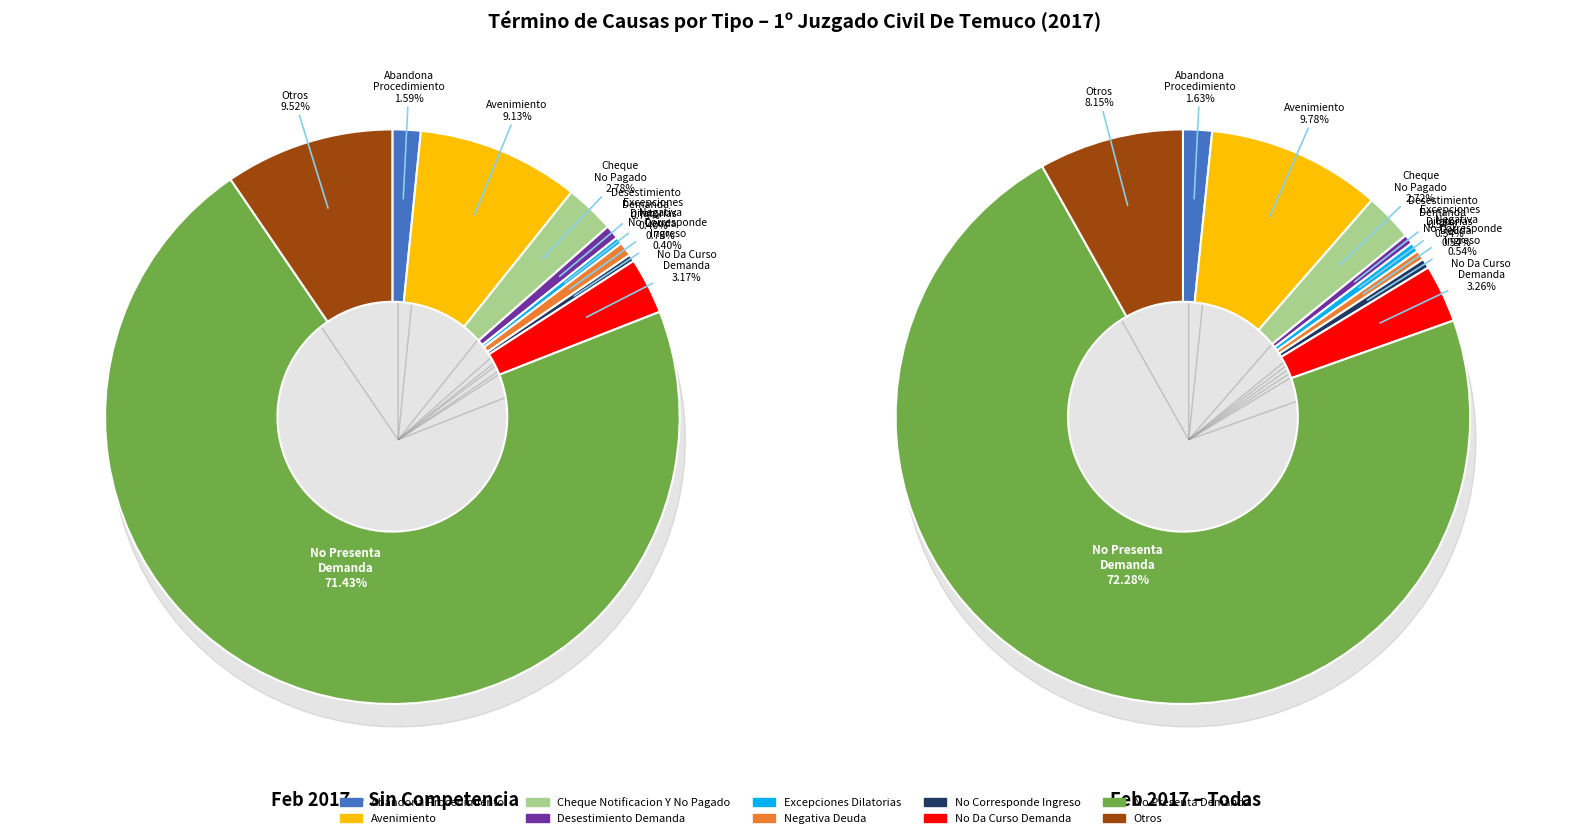

How many slices are in this pie chart?

10